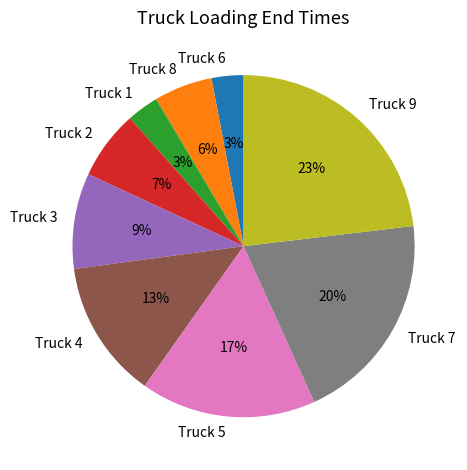

To the nearest percent, what portion does Truck 5 represent?

17%